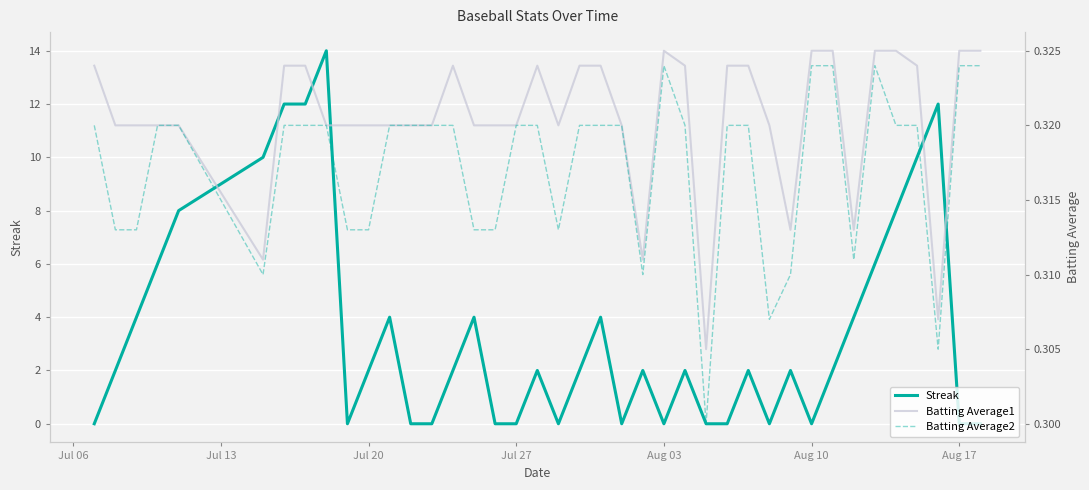

True or false: Batting Average2 and Batting Average1 cross at least once.

False